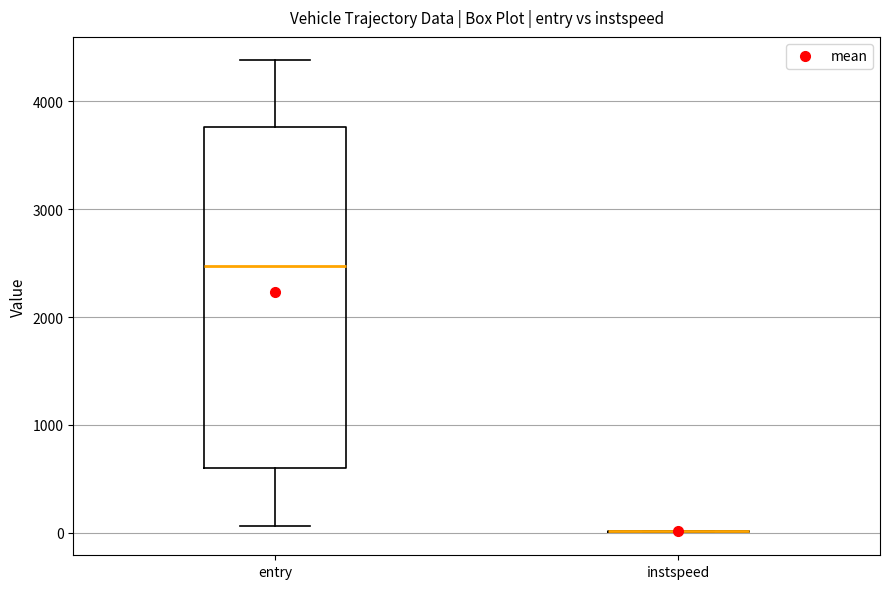

Reading left to right, read every box against the y-axis: the position of its median line, the range the box covers, and the ends of its whiskers. The values are not printed on the chart, so give them approximately, as read against the axis.

entry: median 2500, box 600 to 3800, whiskers 100 to 4400
instspeed: box collapsed to a line at 0, whiskers 0 to 0